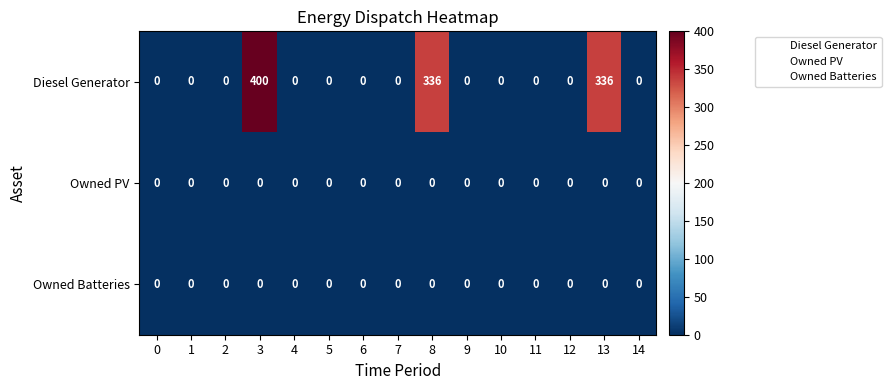

Which series has the largest range (max minus min)?

Diesel Generator